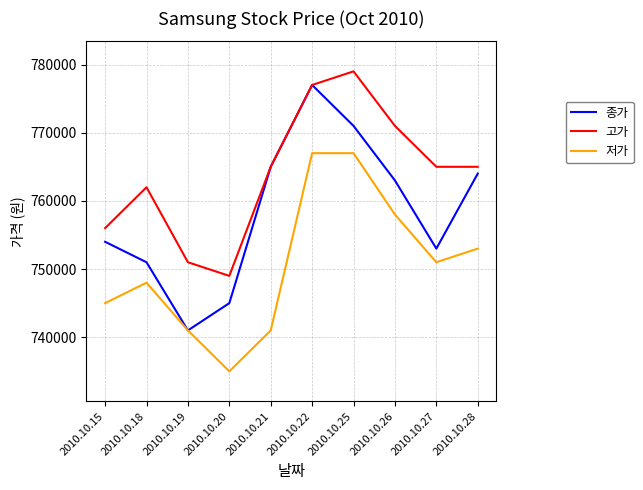

What is the spread (max minus min) of values at 2010.10.21?

24000